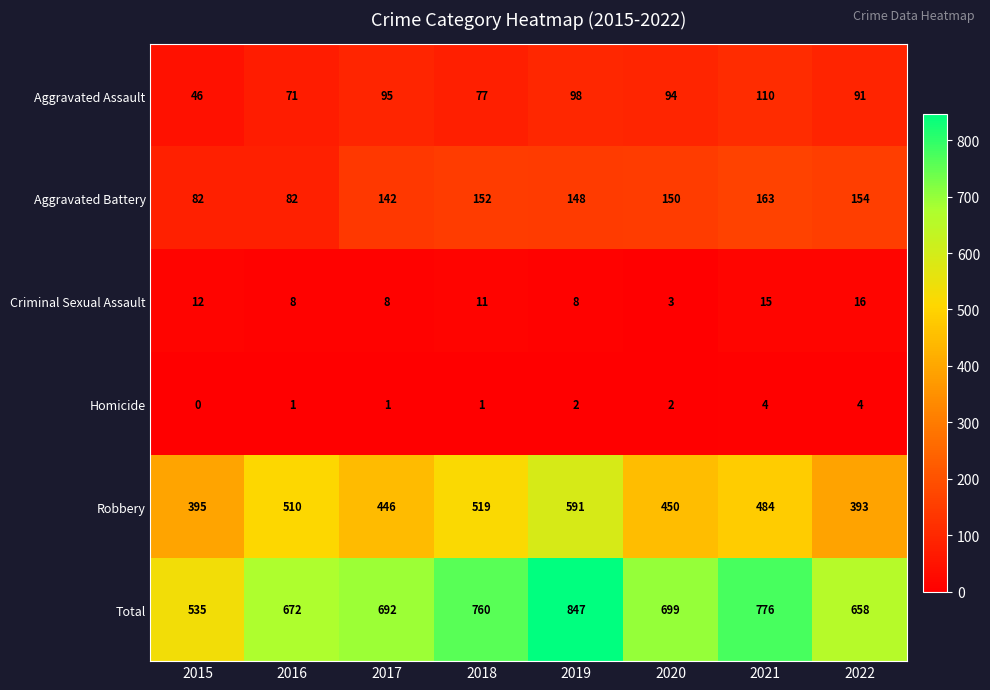

Is it true that Criminal Sexual Assault equals 3 at 2017?

False